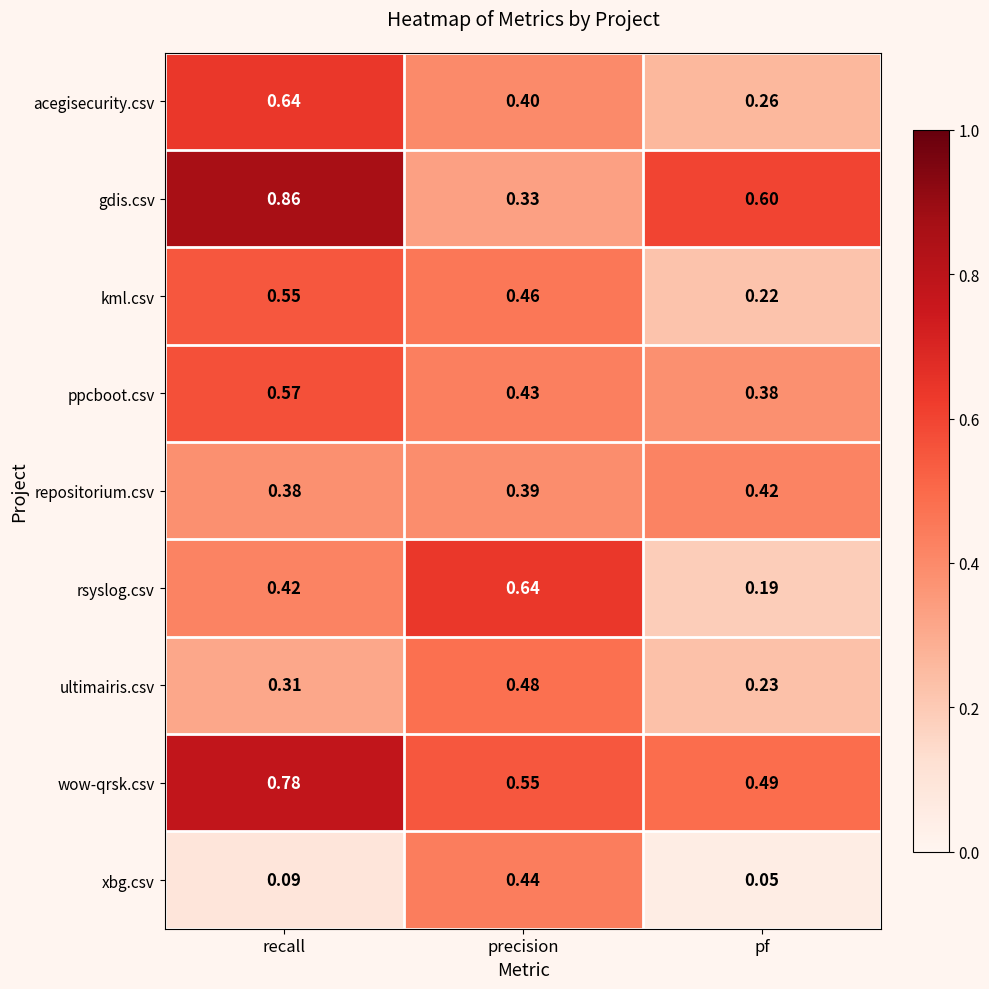

Which label corresponds to the smallest value in the chart?

pf